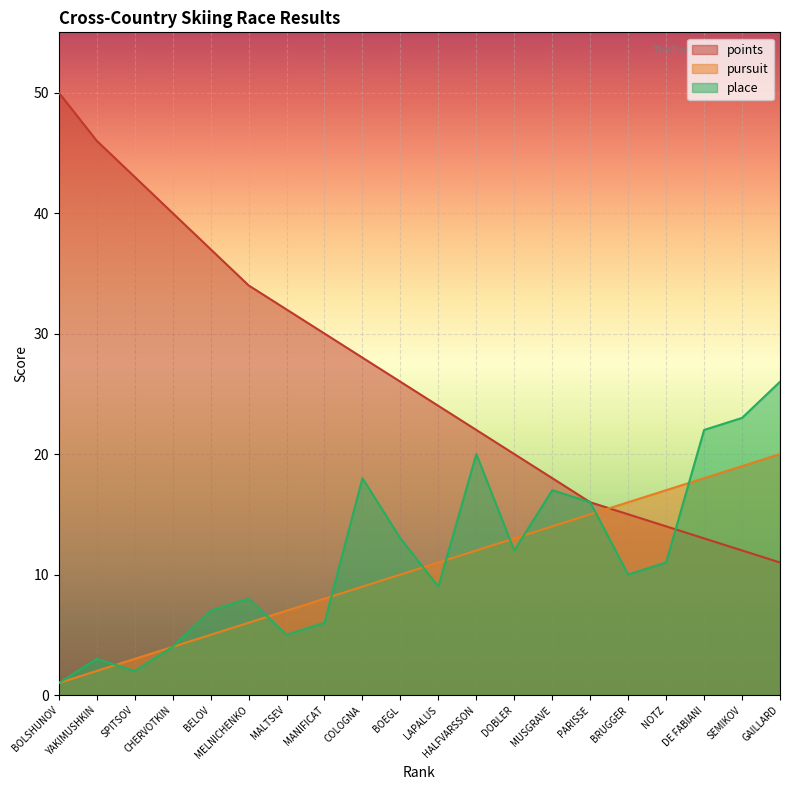

What is the difference between the maximum and second lowest values in the place series?

24